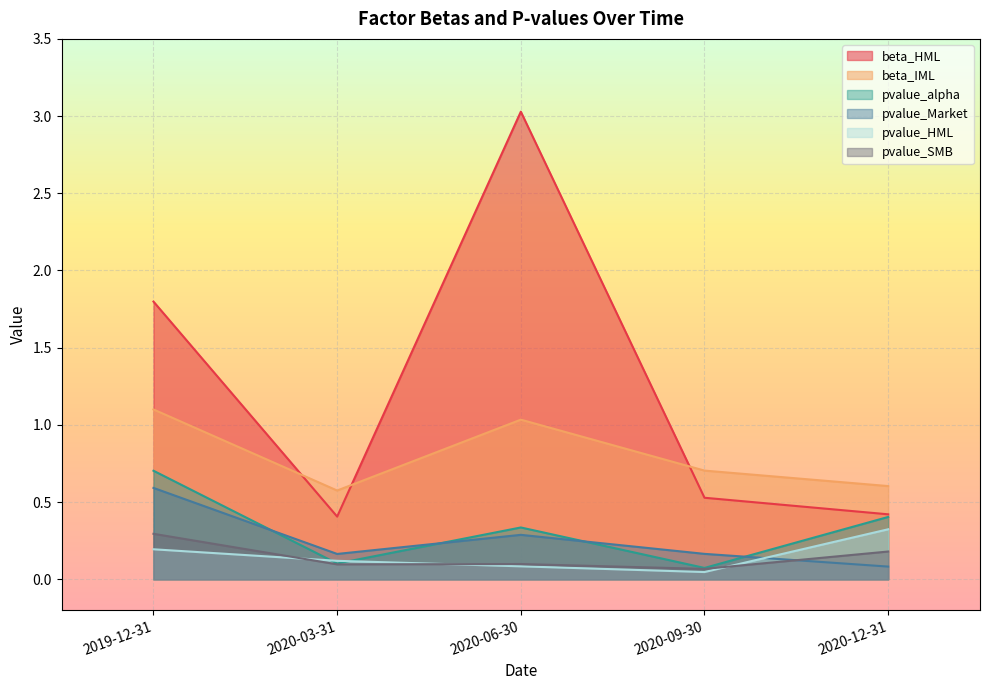

Which series ends up on top after the final intersection of beta_HML and beta_IML?

beta_IML